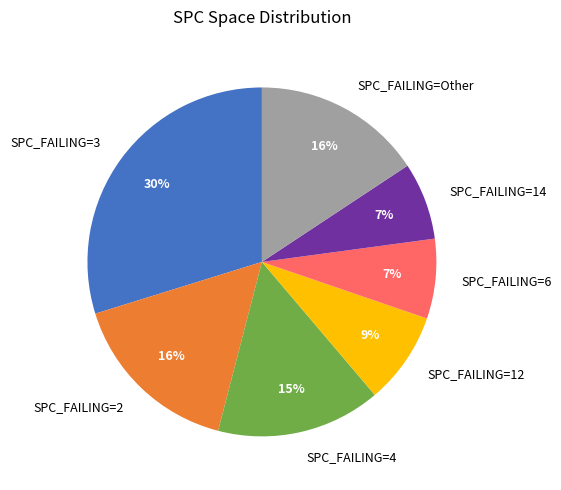

How many slices are in this pie chart?

7